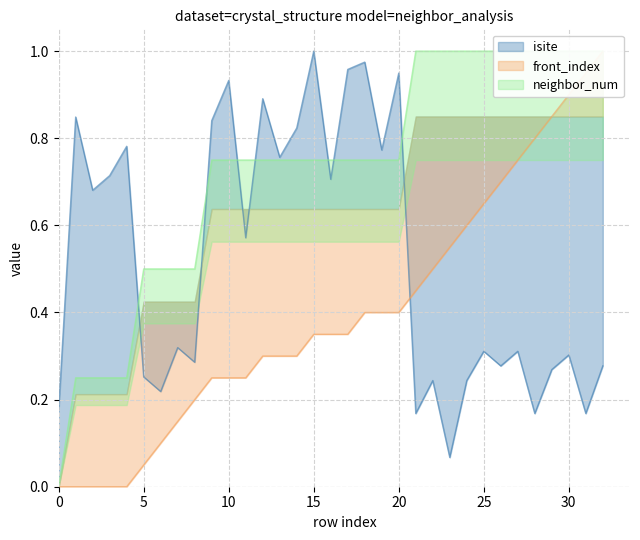

At how many categories does at least one series exceed 0?

33